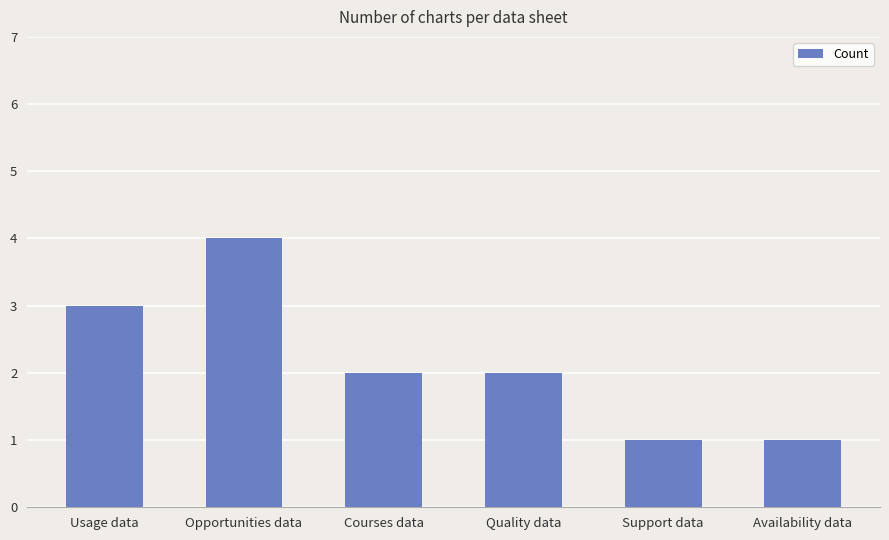

Is it true that the value at Usage data is 1?

False